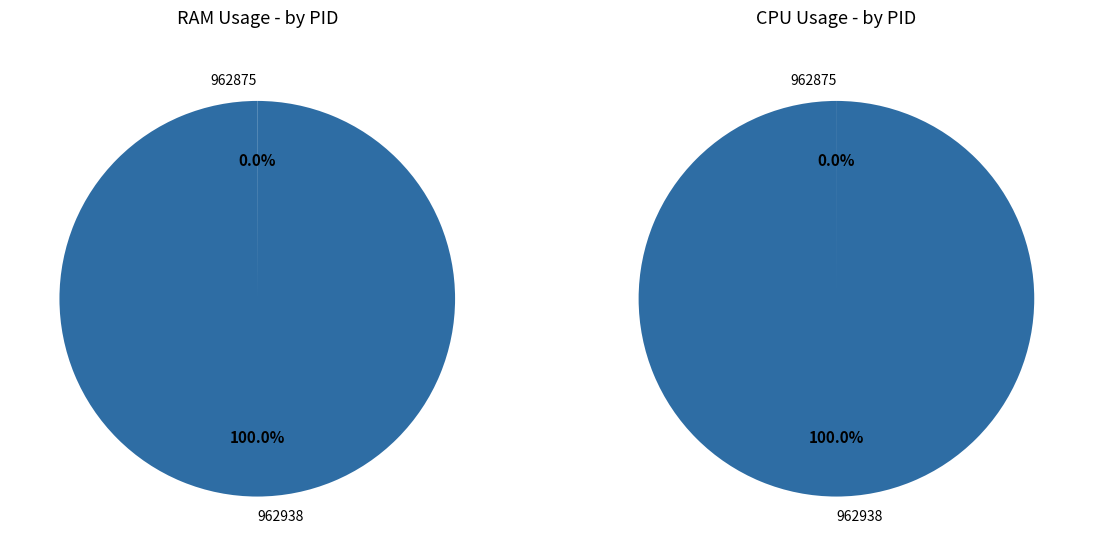

What percentage do 962875 and 962938 together represent?

100.0%